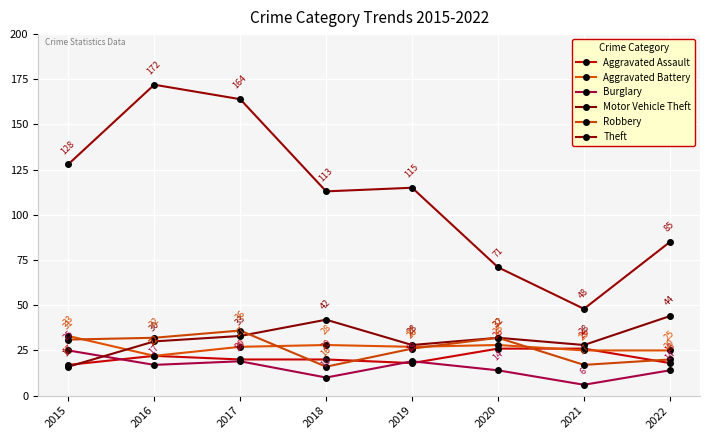

How many lines are shown in the chart?

6